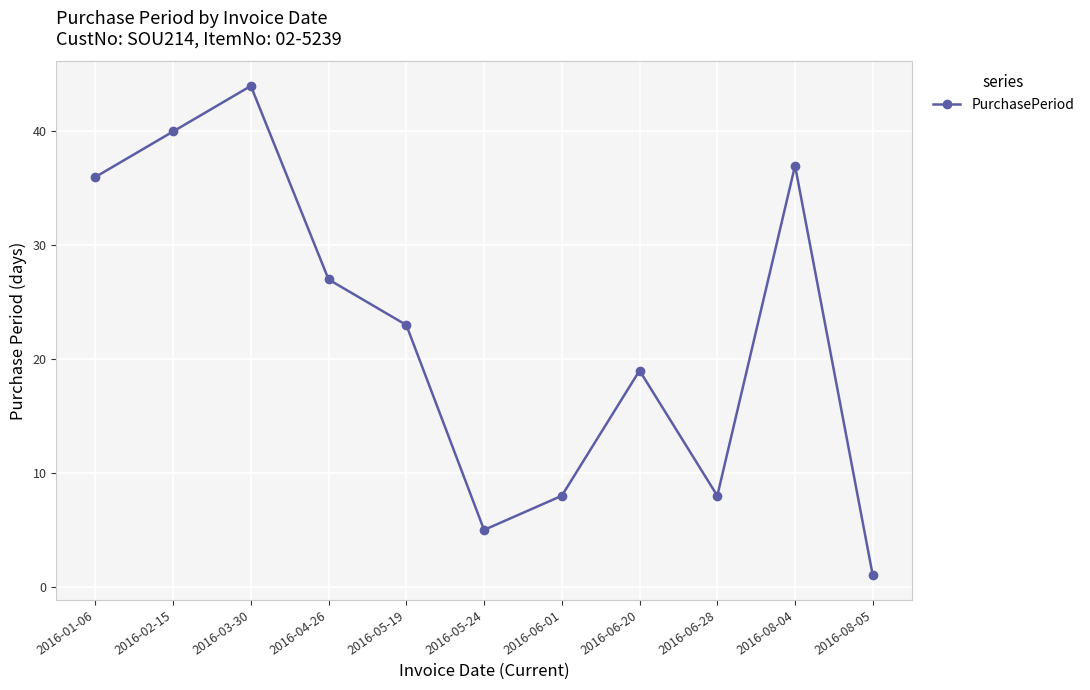

What value does the data have at 2016-08-04?

37